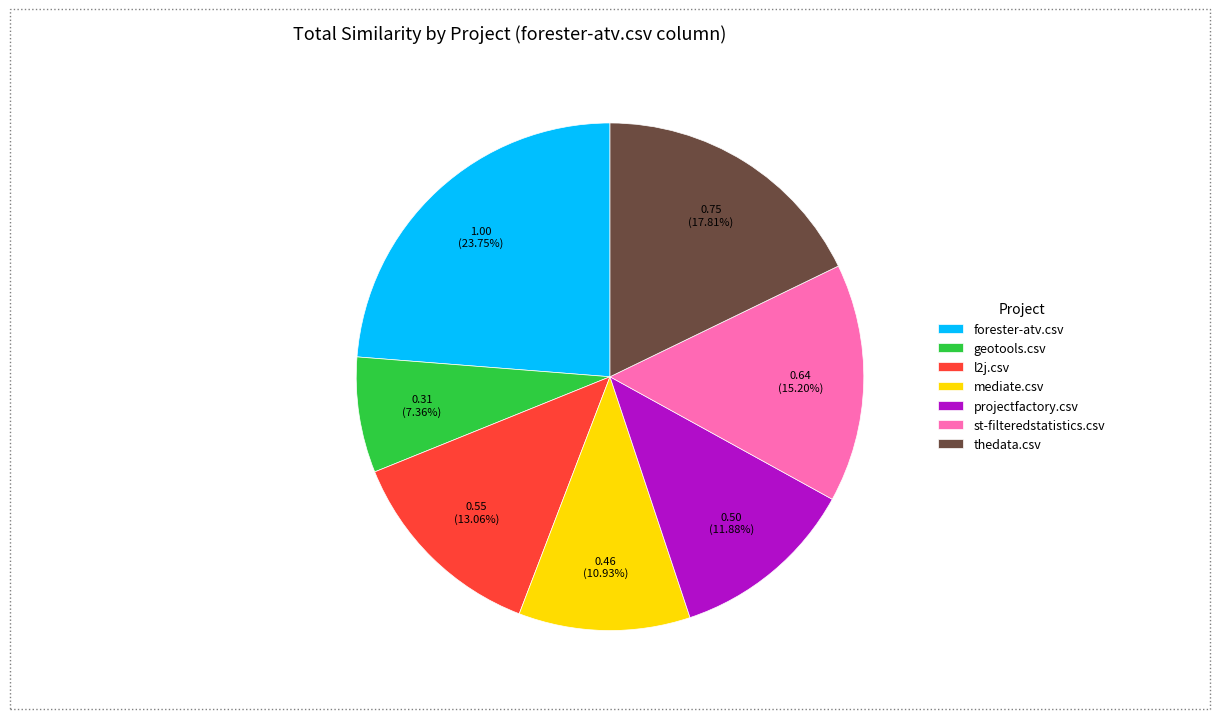

How many slices are in this pie chart?

7